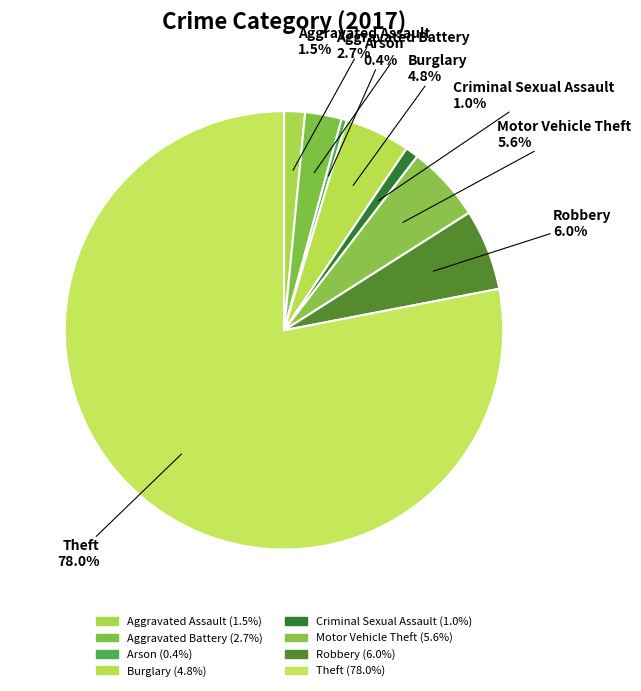

To the nearest percent, what percentage of the pie is Theft?

78%